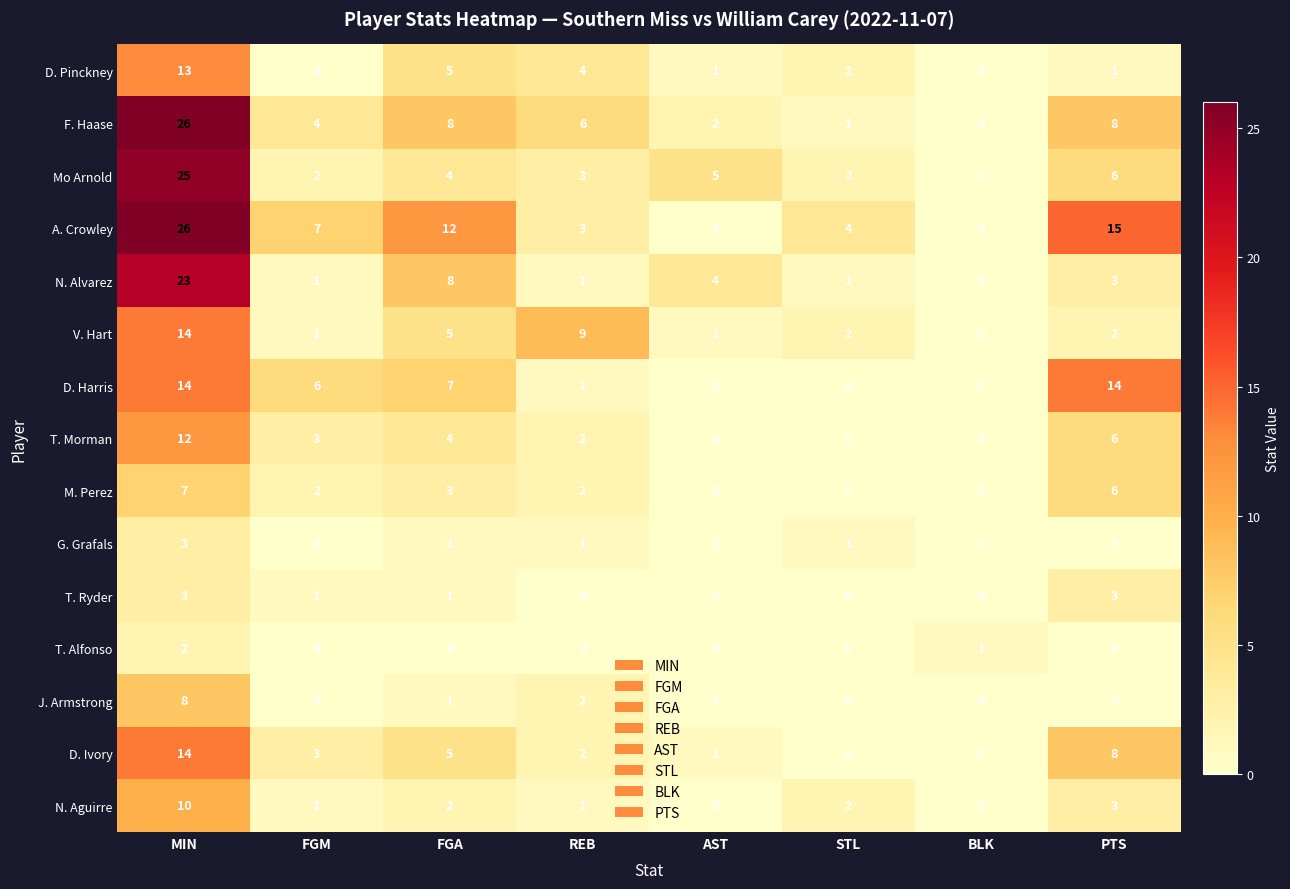

What is the difference between the maximum and minimum values in the D. Ivory series?

14